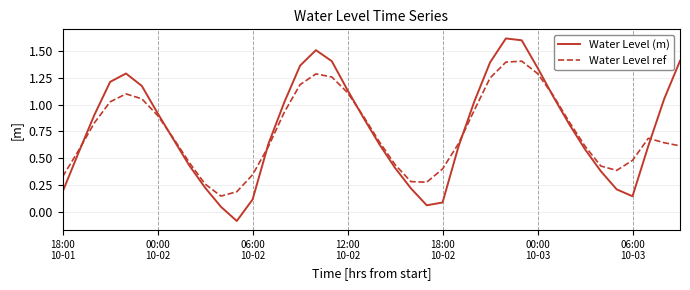

What is the maximum value shown in the chart?

1.6